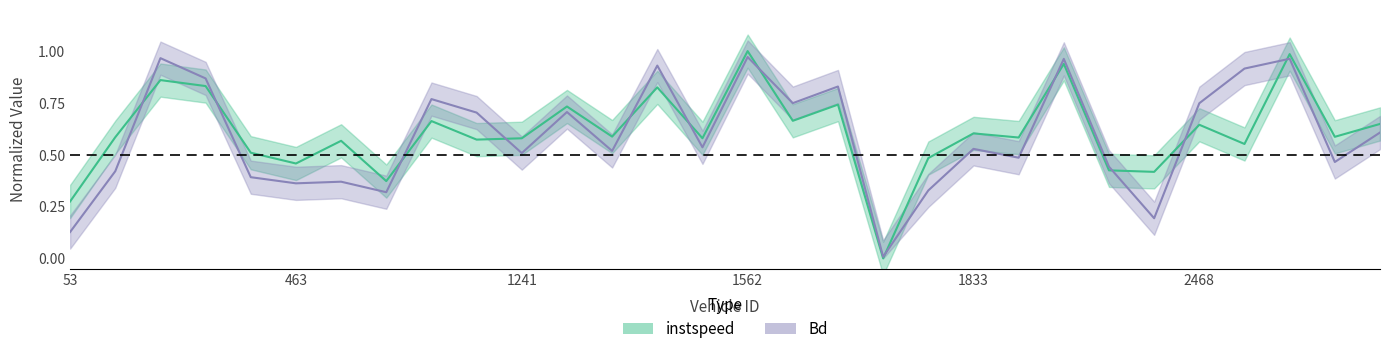

Is it true that instspeed equals 0.6 at 2468?

True